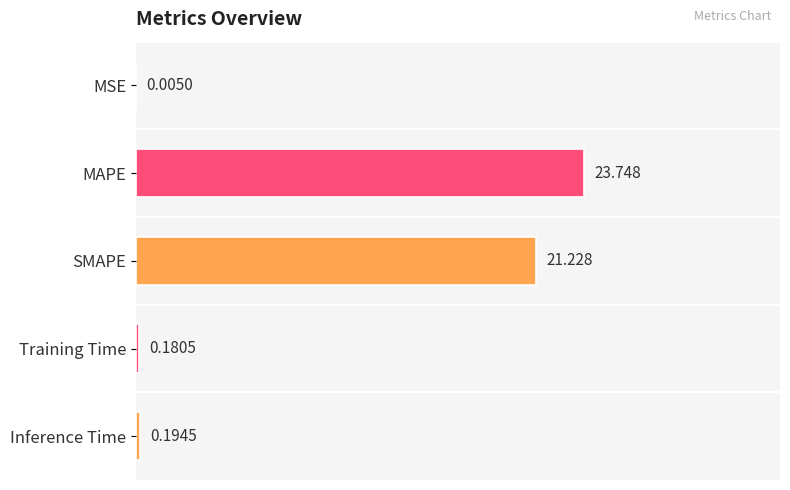

At which label is the value closest to 11?

SMAPE